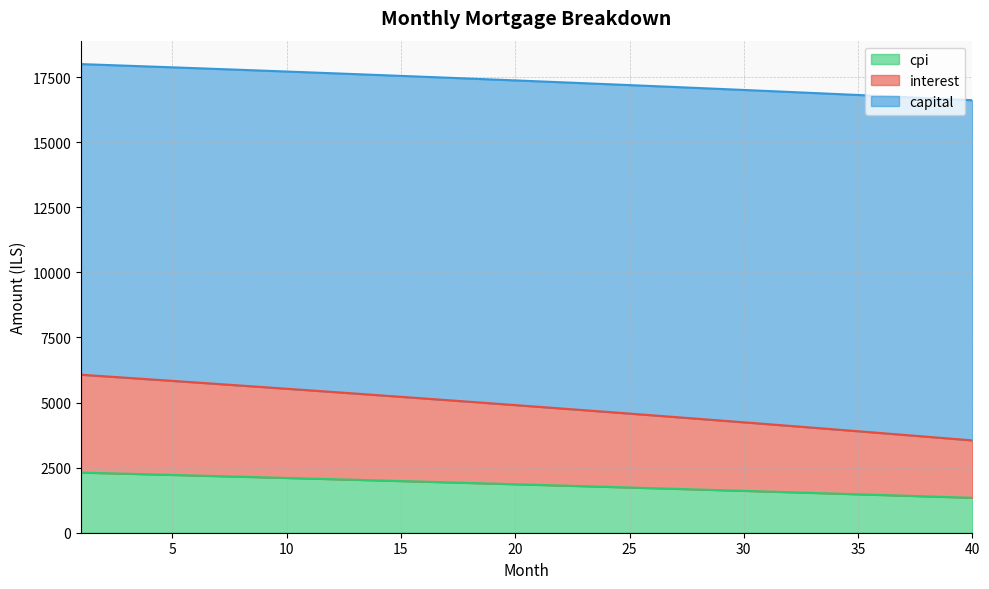

Which series changed the most between 30 and 40?

interest